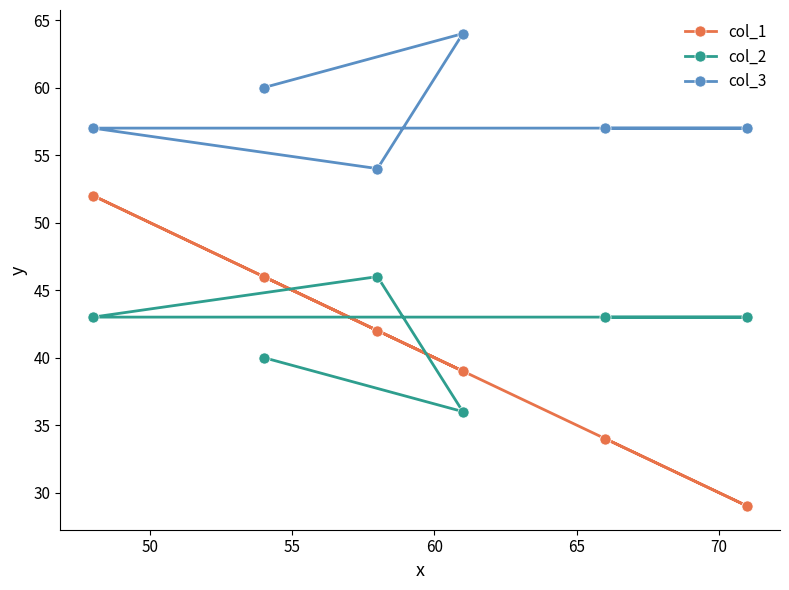

True or false: col_1 and col_3 cross at least once.

False